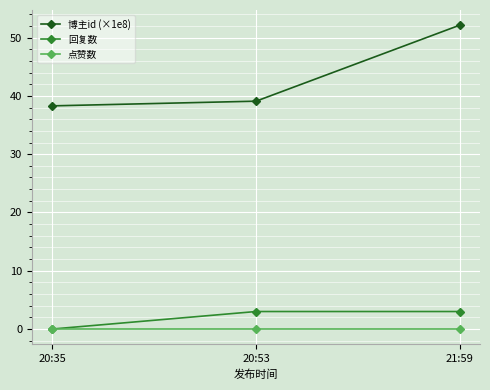

What is the label of the 3rd point from the right?

20:35